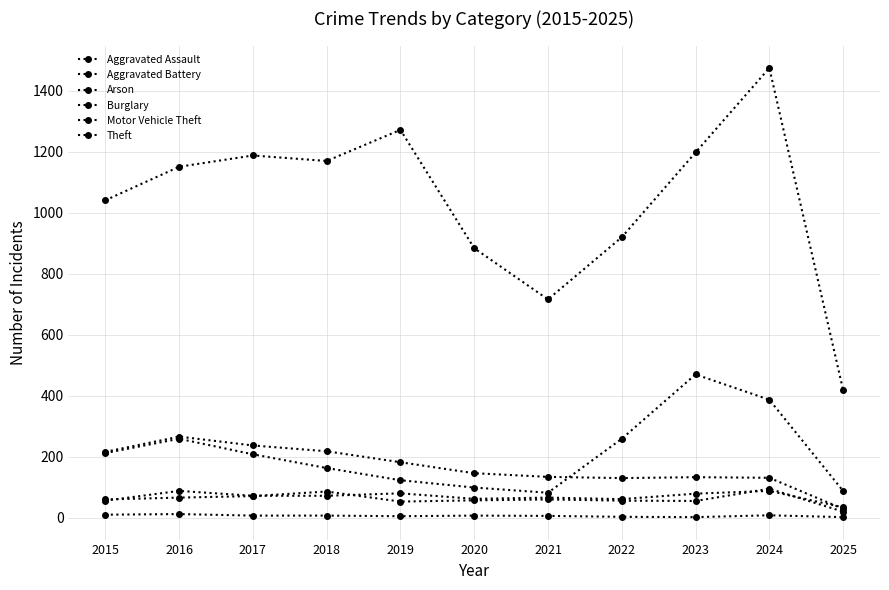

The value of Aggravated Battery at 2021 is 60. True or false?

True